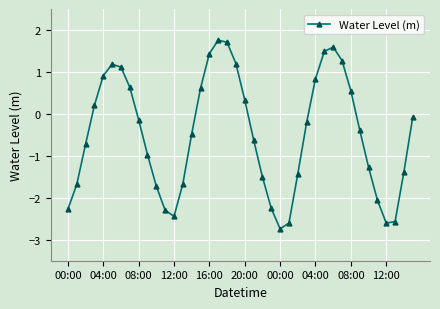

What is the value of the 33rd point from the left?

0.5